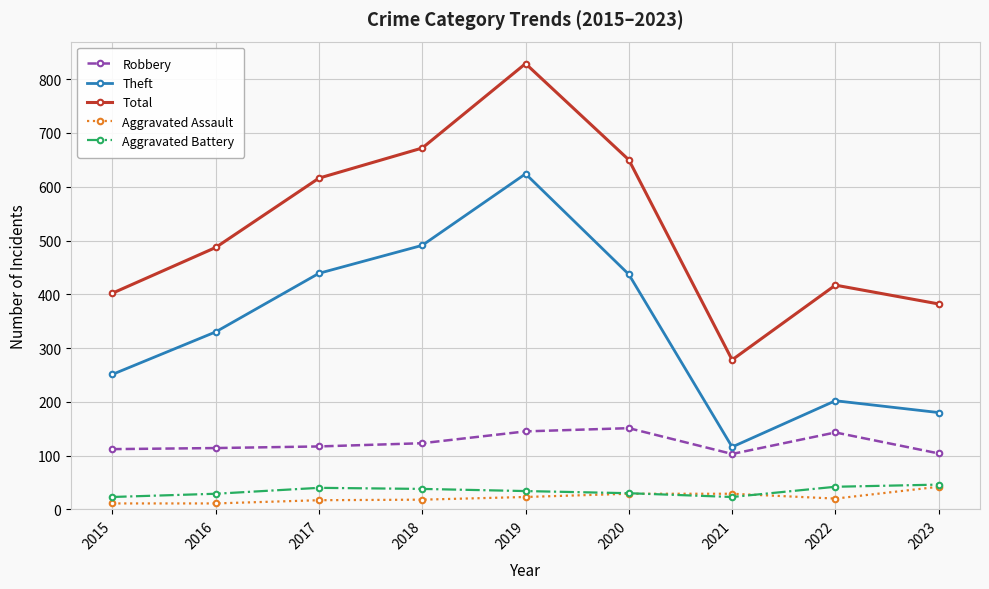

In Robbery, how many points are lower than both neighbors (excluding endpoints)?

1